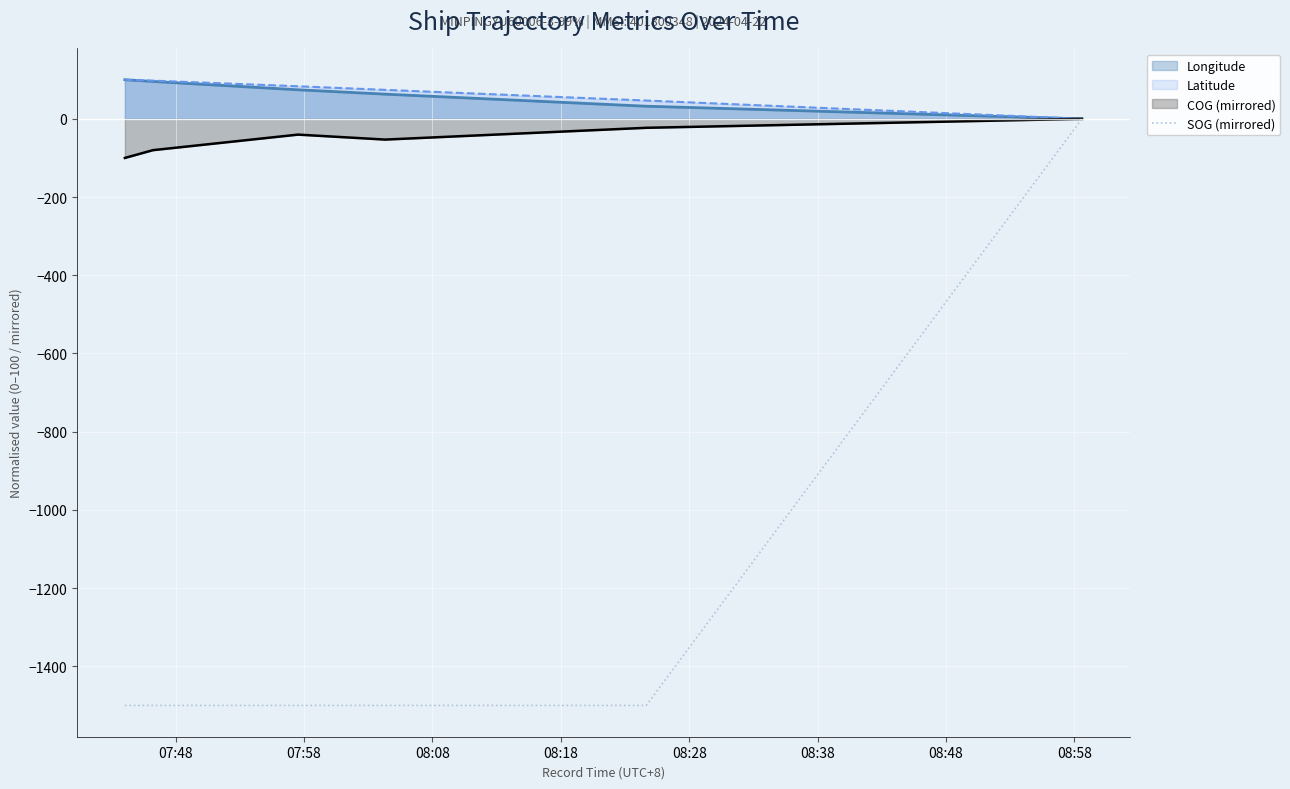

What is the difference between the maximum and minimum values?

1500